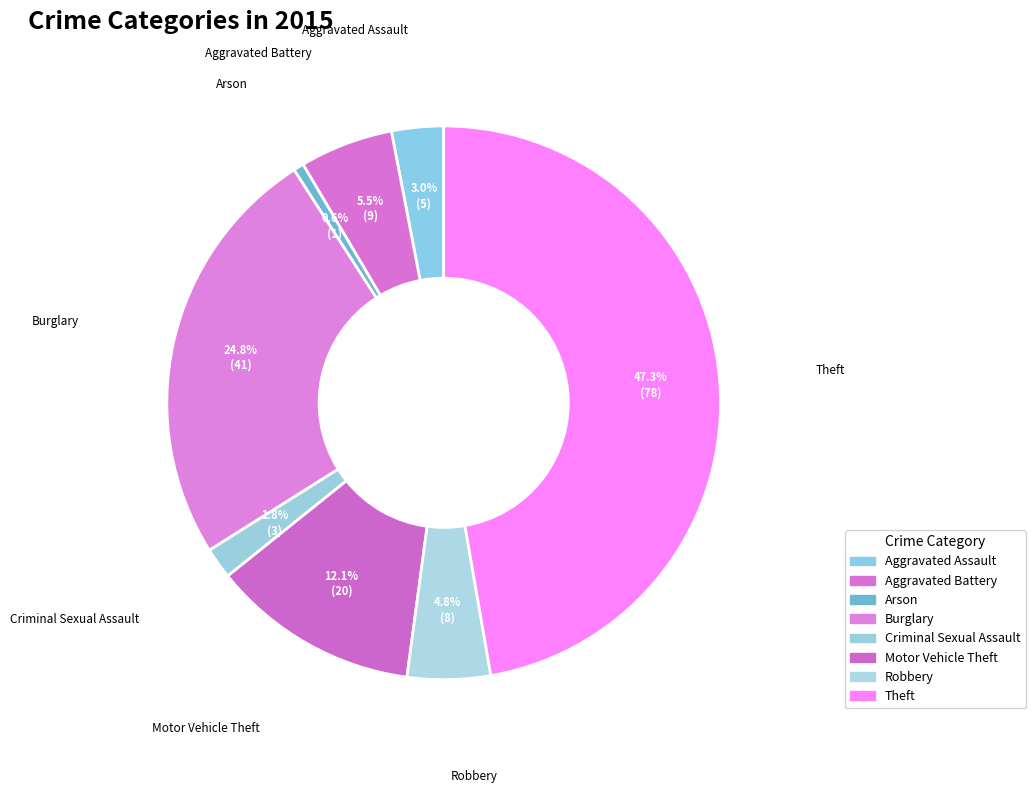

To the nearest percent, what portion does Motor Vehicle Theft represent?

12%